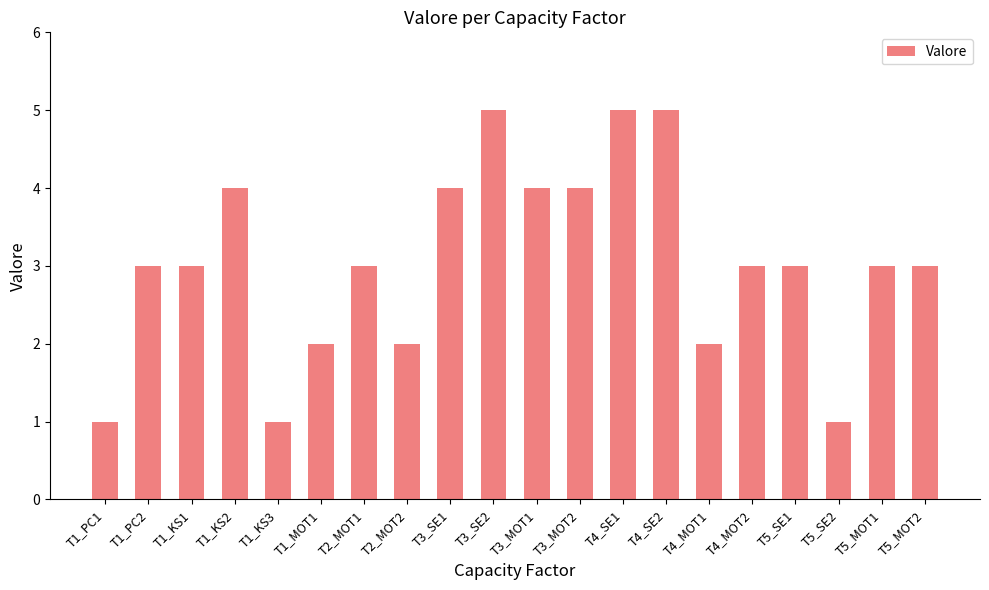

True or false: the data shows 4 at T3_SE1.

True